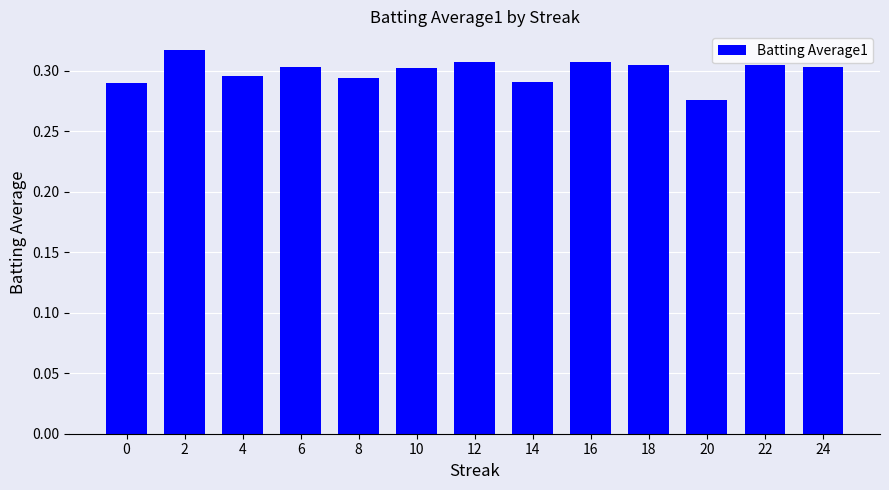

At which label is the value closest to 0?

20